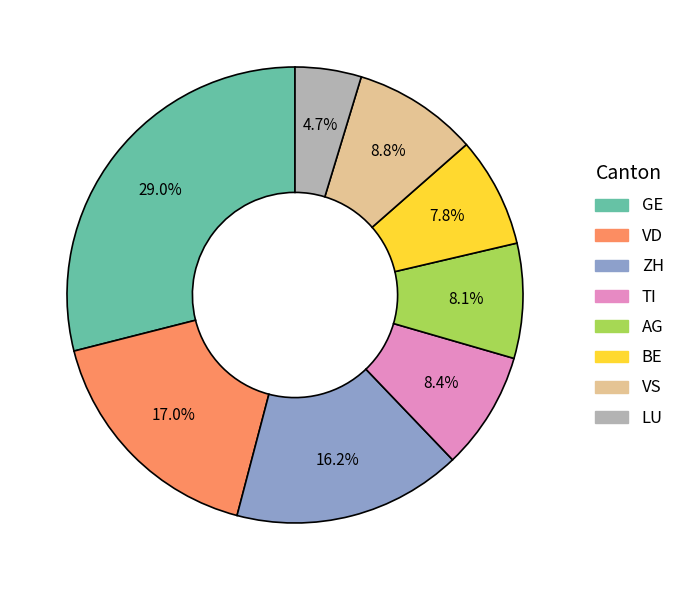

Is there any slice that represents more than half of the pie?

No